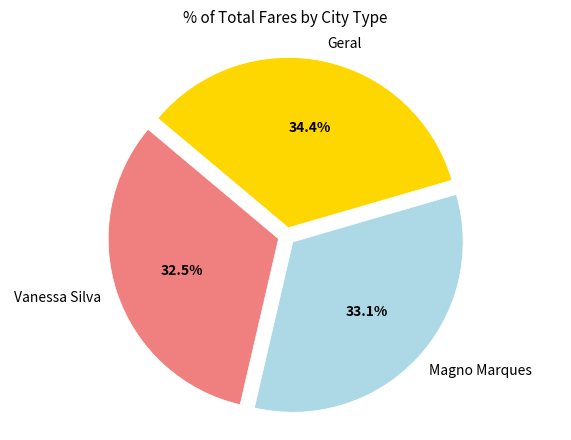

How many segments does this pie chart have?

3